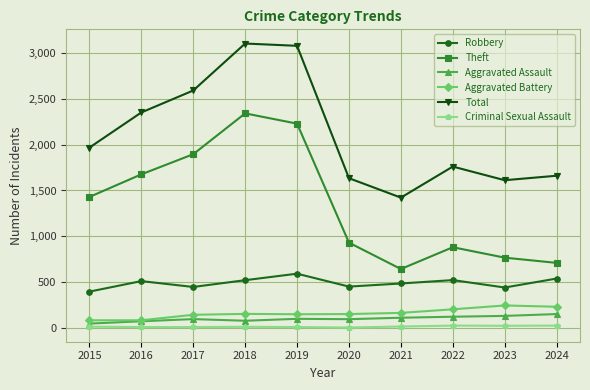

At which category does Robbery reach its first local peak?

2016